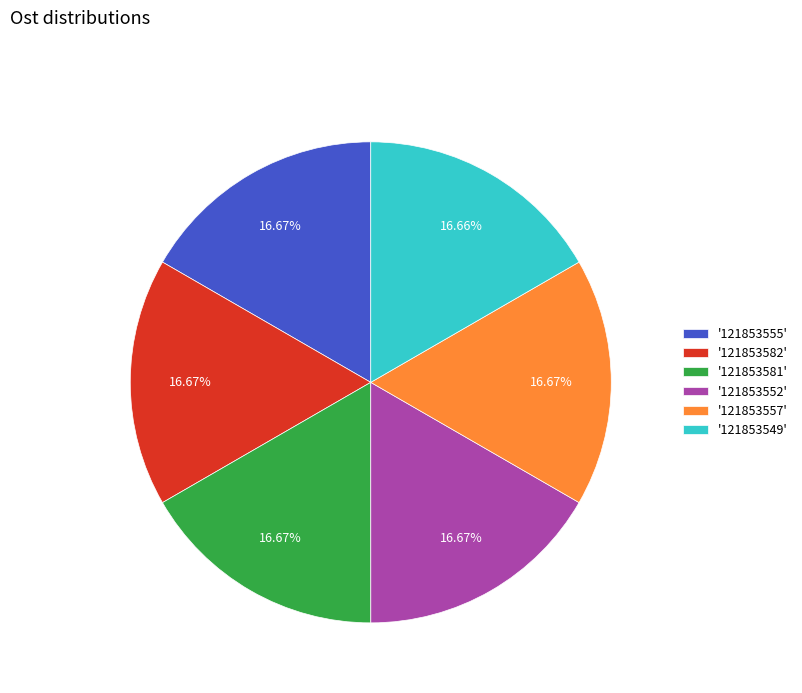

Approximately how many times larger is the value at '121853582' compared to '121853555'?

1.0